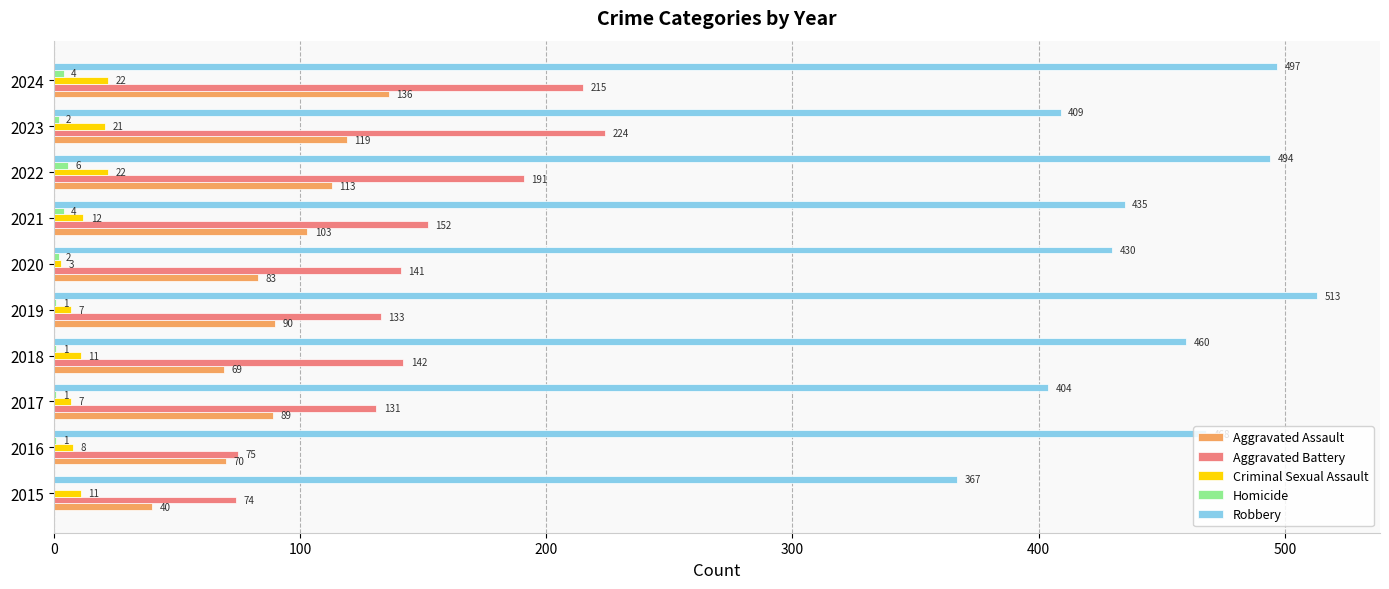

The value of Aggravated Assault at 2015 is 40. True or false?

True